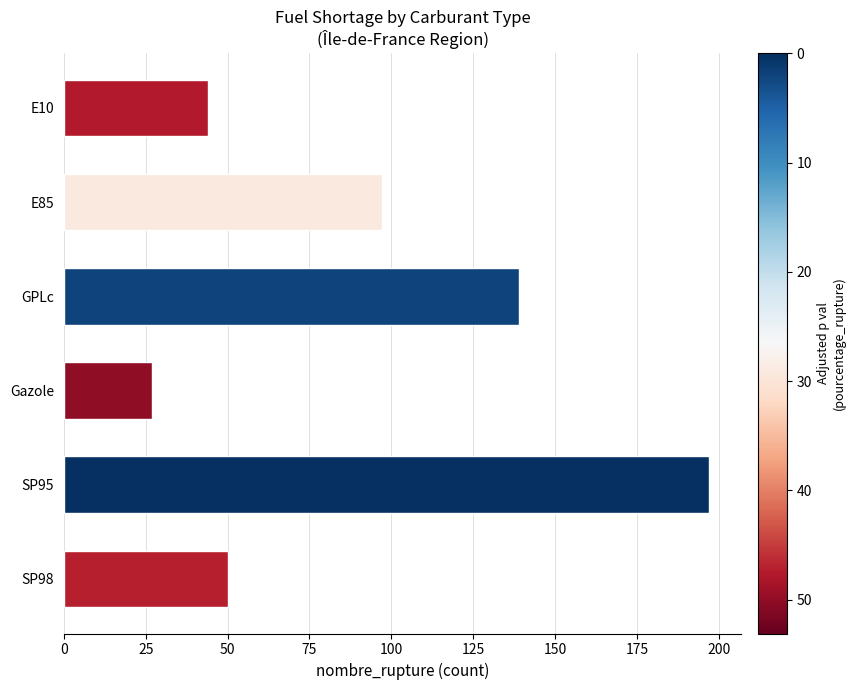

What is the minimum value shown in the chart?

27